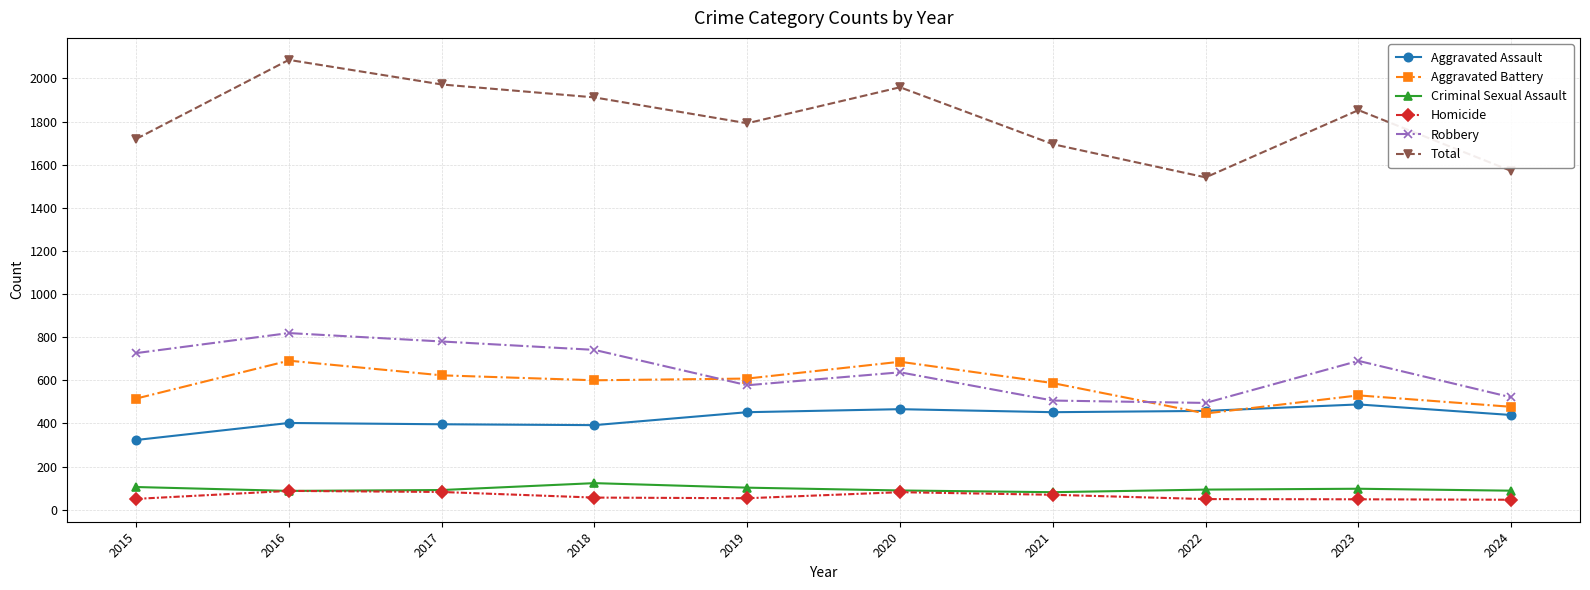

Read the Aggravated Assault value at 2015, to the nearest 5.

325